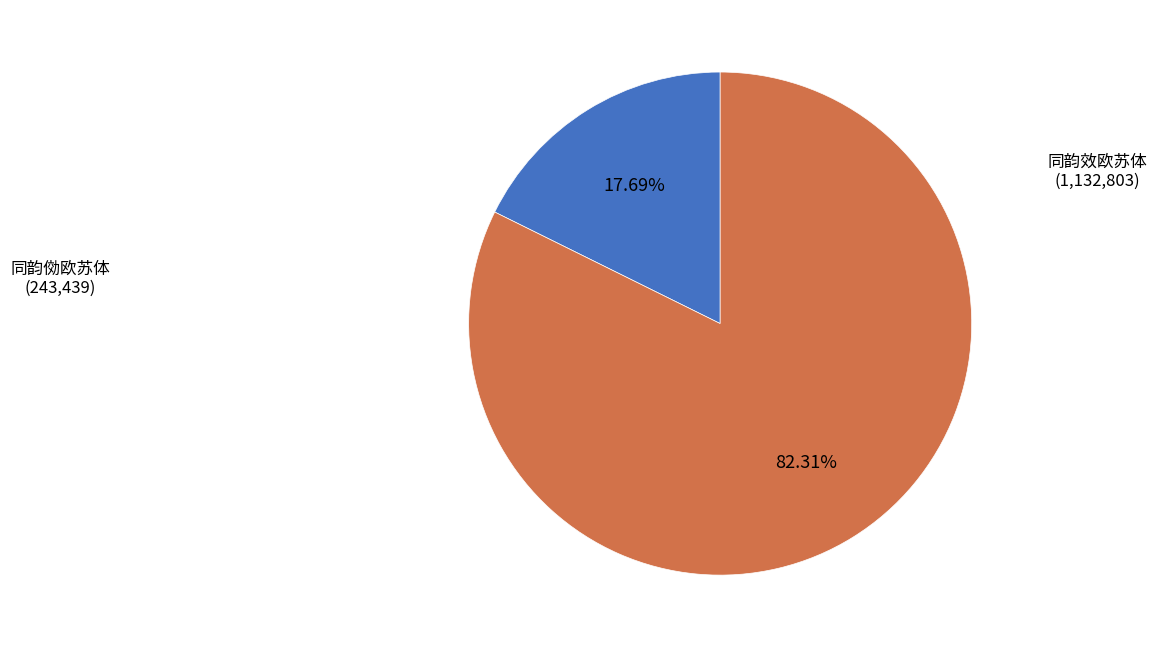

Rank the categories by value from lowest to highest.

同韵俲欧苏体, 同韵效欧苏体